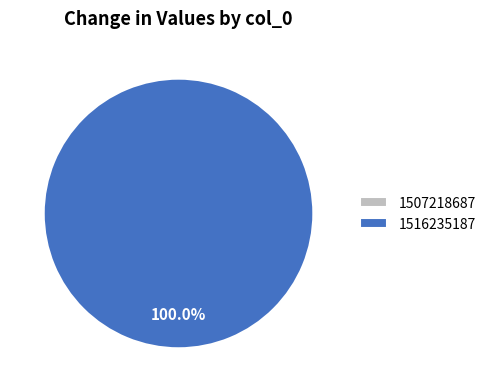

Is it true that 1507218687 is 14% of the pie?

False